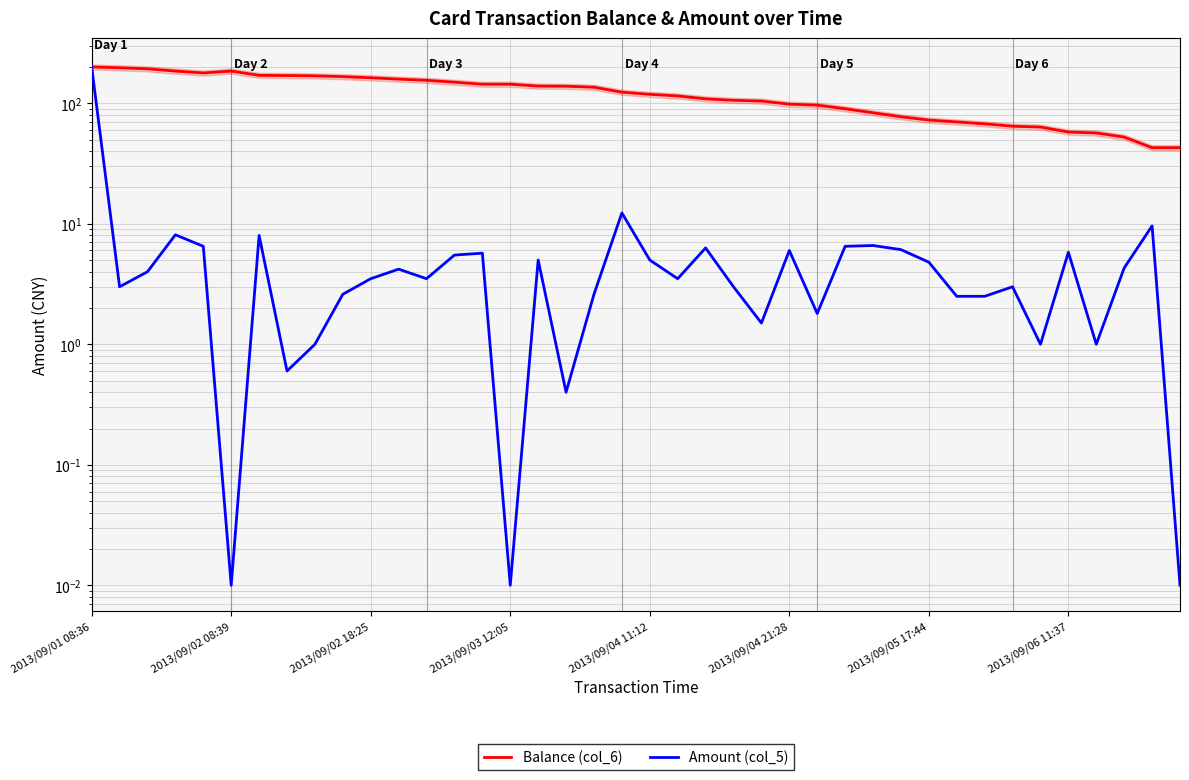

At which category is the sum across all series the highest?

2013/09/01 08:36